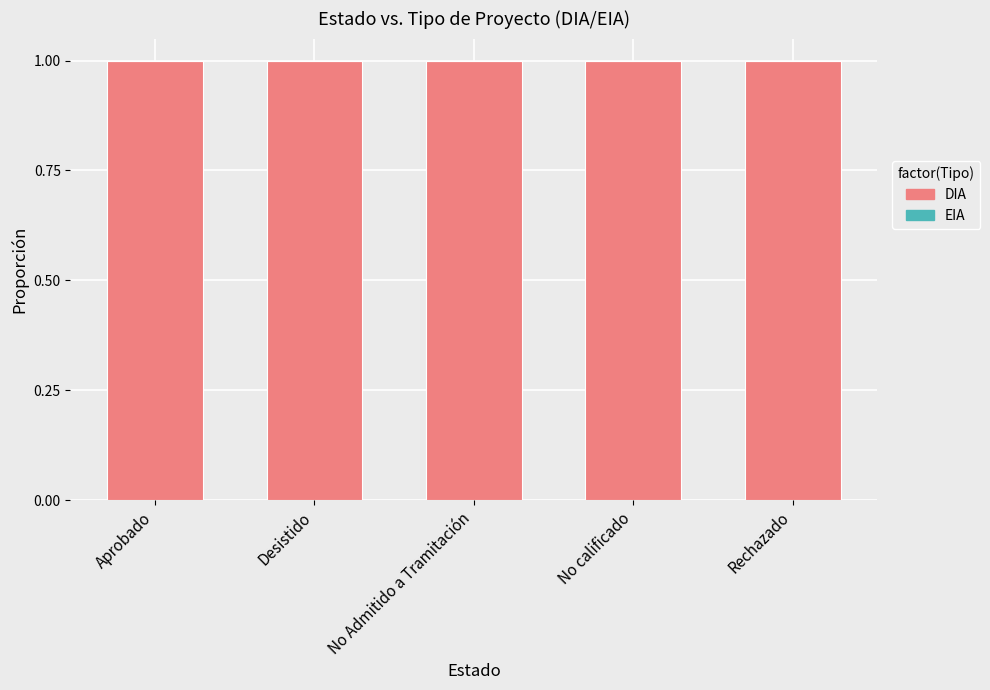

At No Admitido a Tramitación, list the series in order from largest to smallest.

DIA, EIA